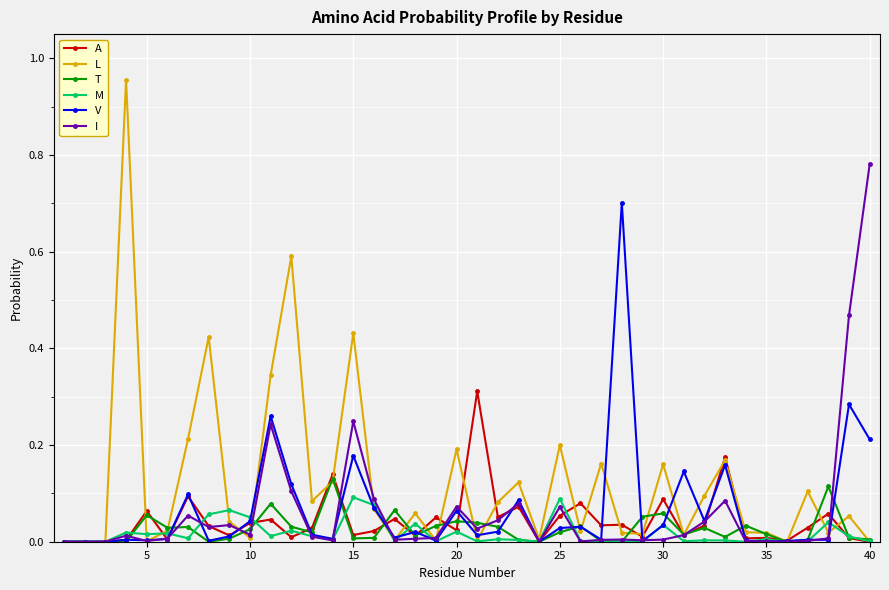

Which series has the largest total across all categories?

L